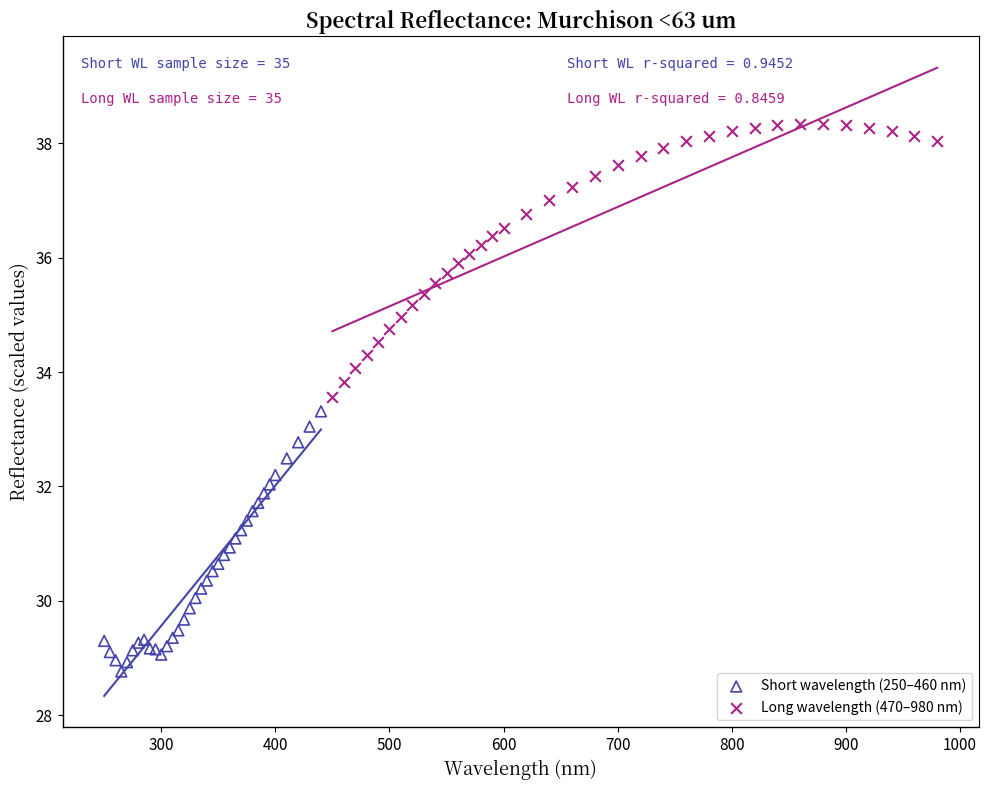

Which series reaches the minimum Y coordinate?

Short wavelength (250–460 nm)